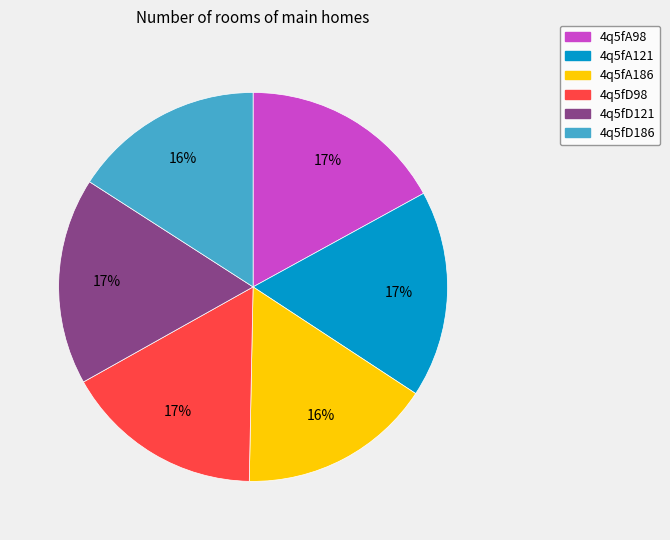

How many slices are in this pie chart?

6